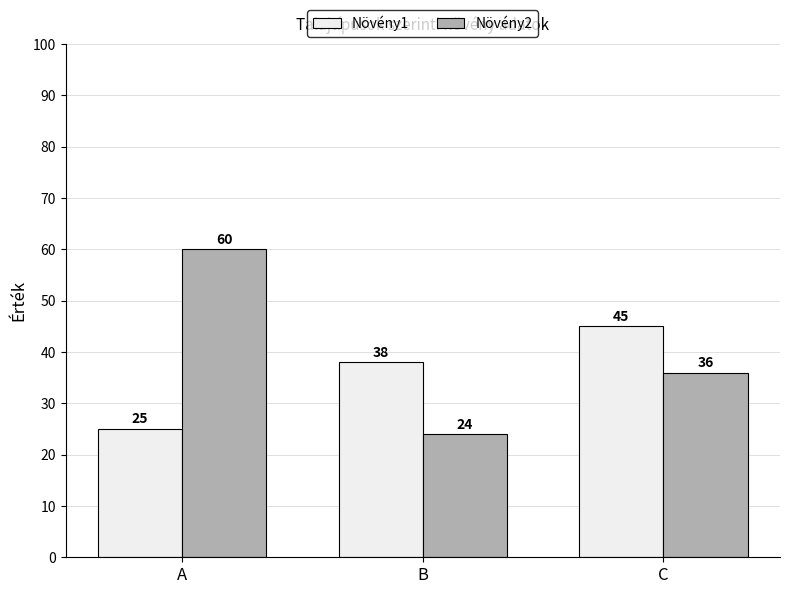

Rank the series by their average value, from lowest to highest.

Növény1, Növény2